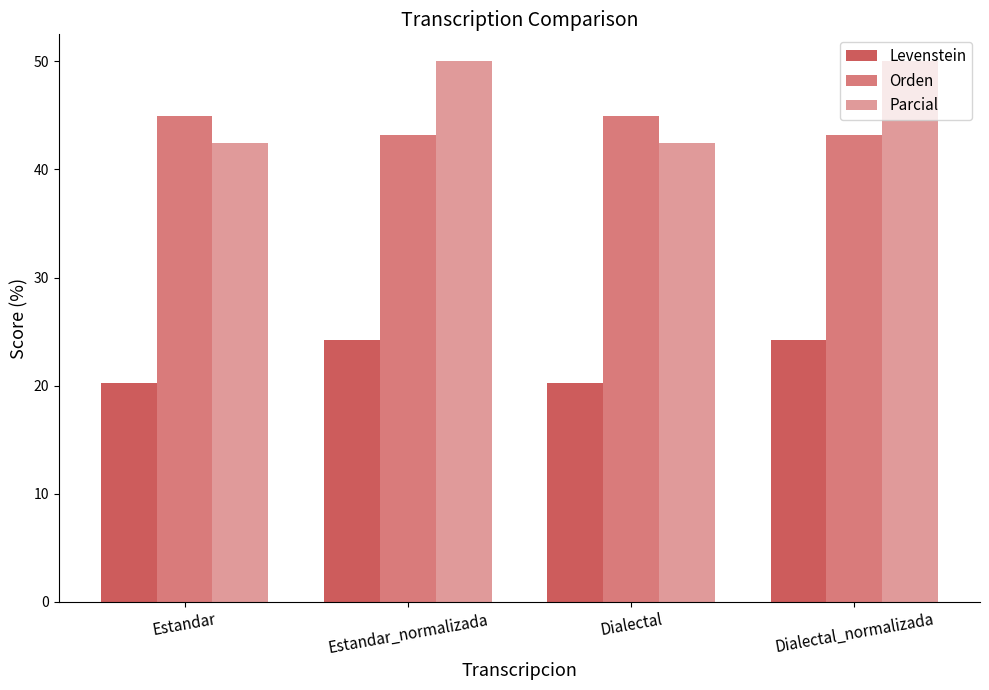

At how many categories does at least one series exceed 38?

4